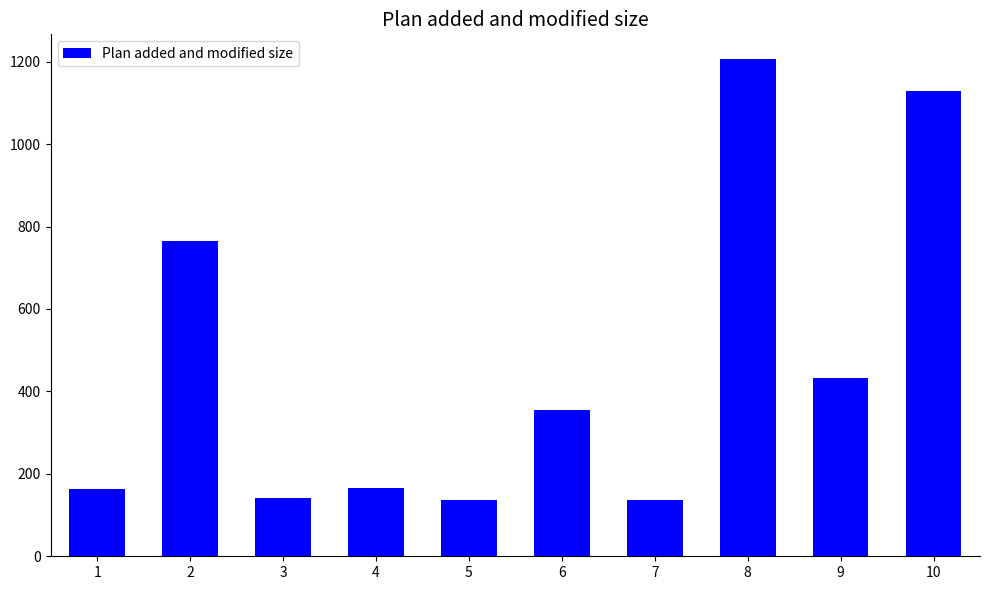

What is the minimum value shown in the chart?

136